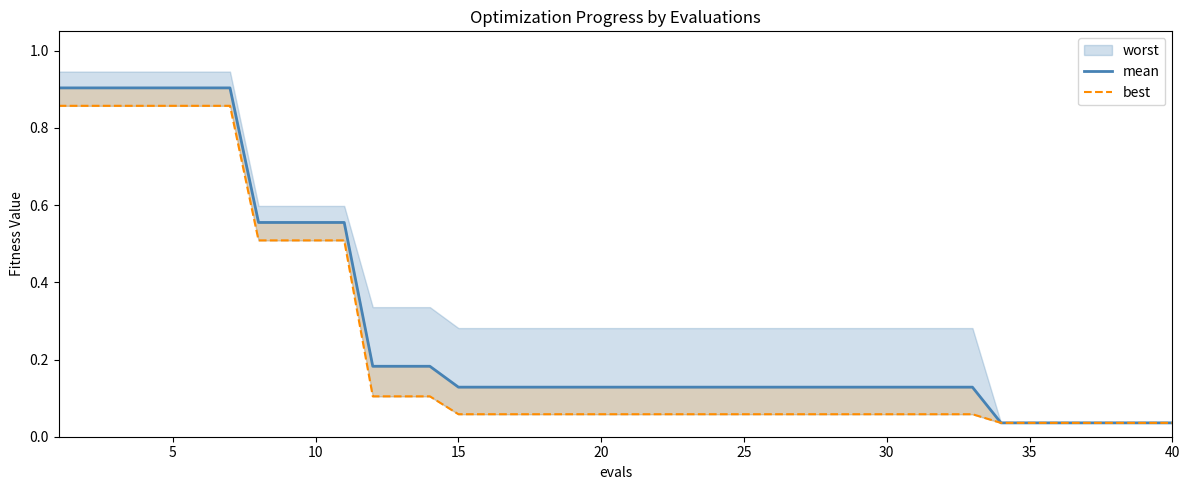

What is the value of the mean point at the 24th from the left?

0.1